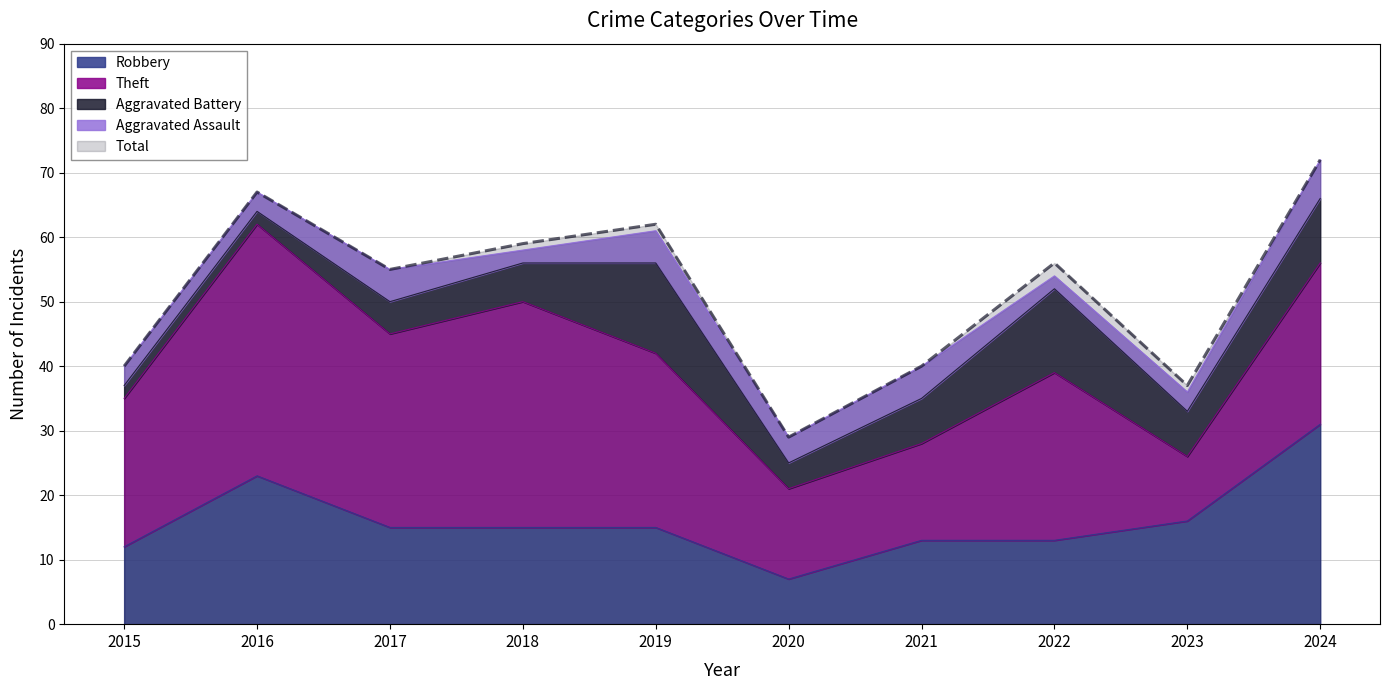

Reading left to right, what are all the values shown in this chart?

Robbery: 12	23	15	15	15	7	13	13	16	31
Theft: 23	39	30	35	27	14	15	26	10	25
Aggravated Battery: 2	2	5	6	14	4	7	13	7	10
Aggravated Assault: 3	3	5	2	5	4	5	2	3	6
Total: 40	67	55	59	62	29	40	56	37	72